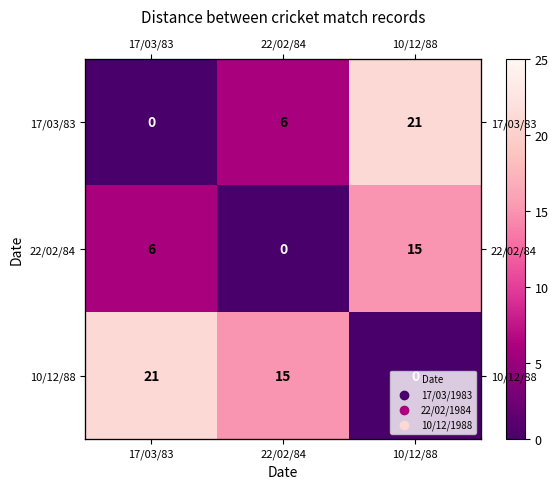

What is the maximum value for 22/02/84?

15